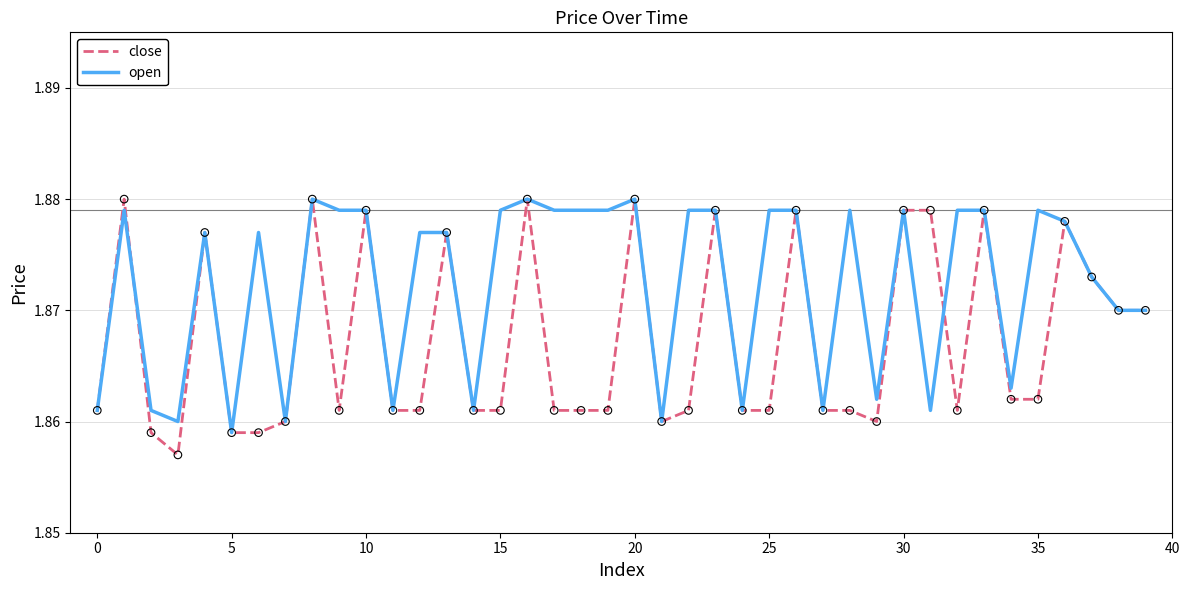

Which series has the largest total across all categories?

open